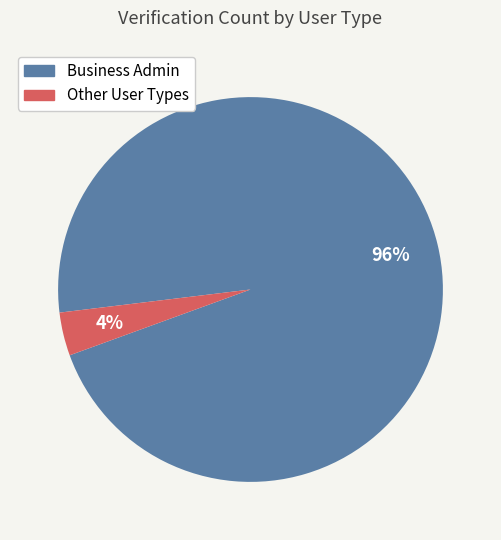

To the nearest percent, what portion does Business Admin represent?

96%